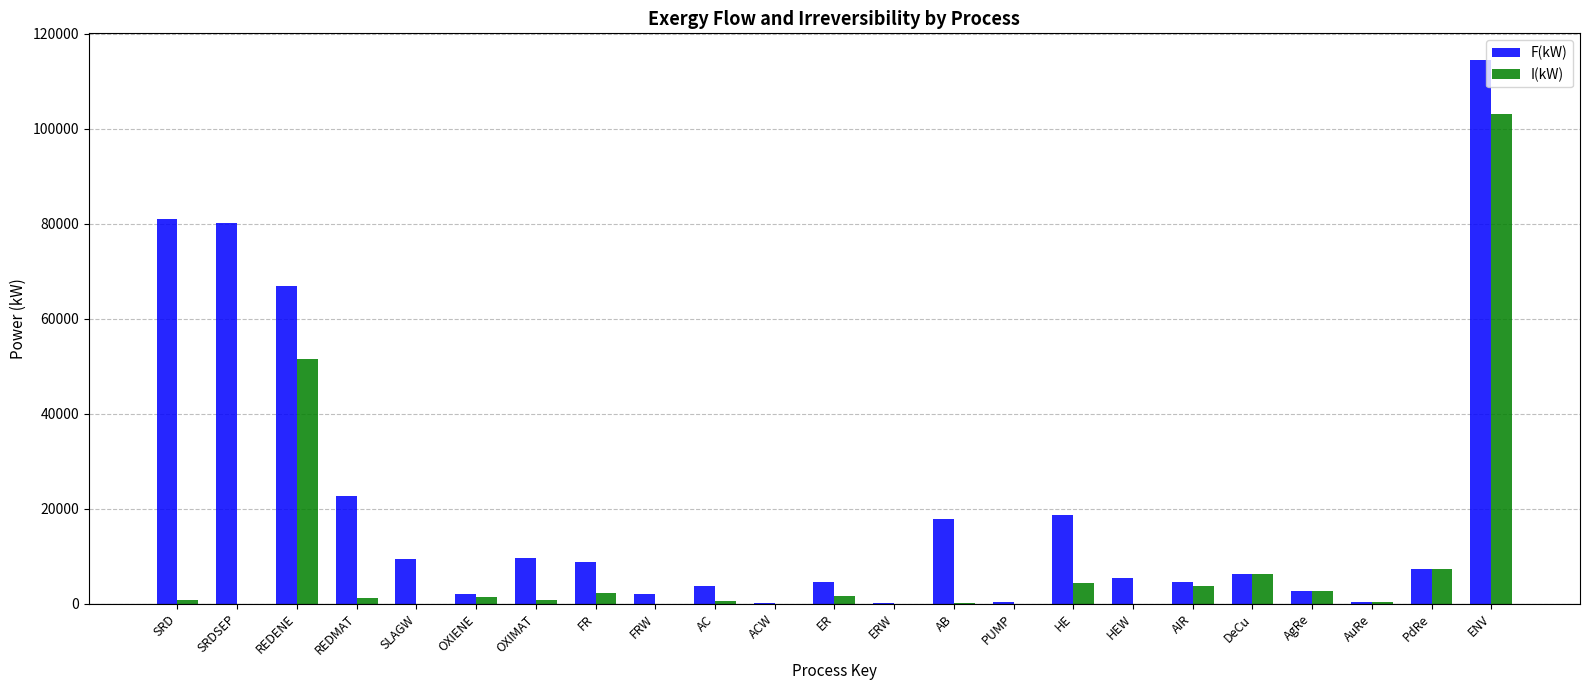

What is the highest value of the I(kW) series?

103156.7